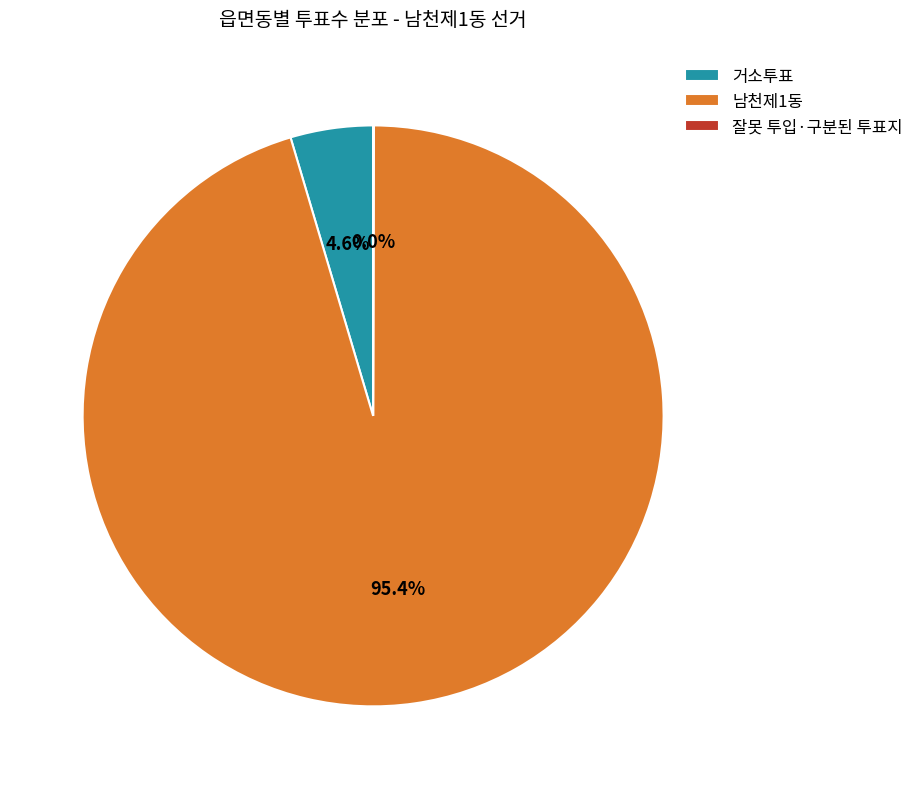

Which category accounts for the majority?

남천제1동